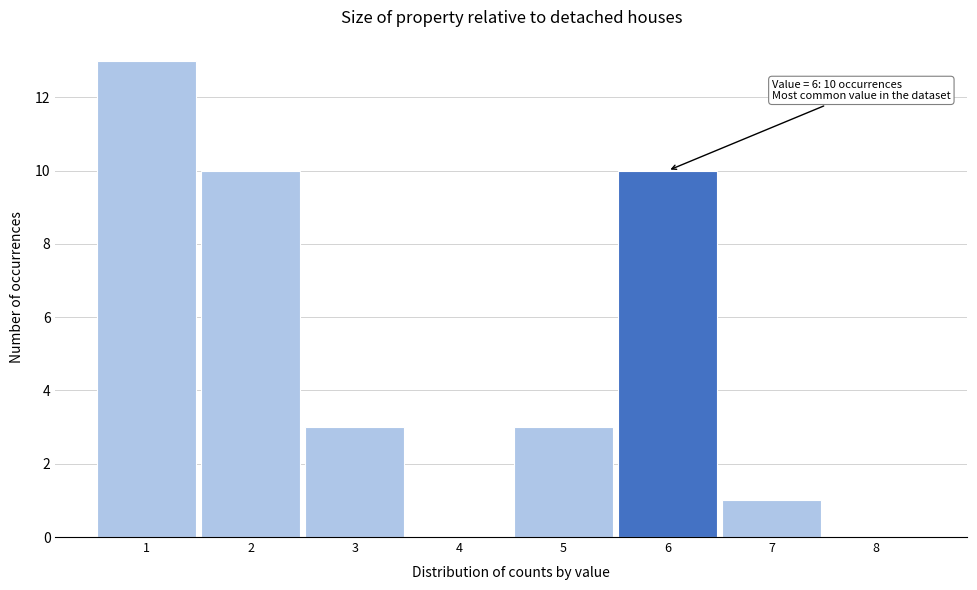

Over which range of the x-axis is the bar tallest?

0.5 to 1.5